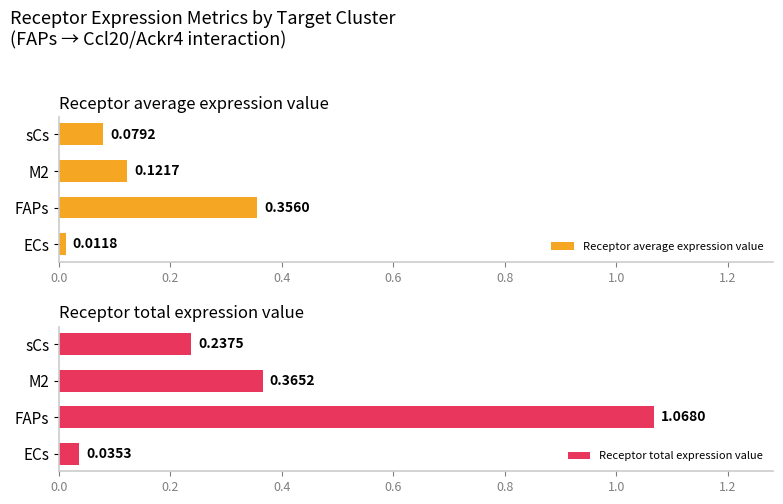

List the labels in order of Receptor average expression value value, smallest first.

ECs, sCs, M2, FAPs